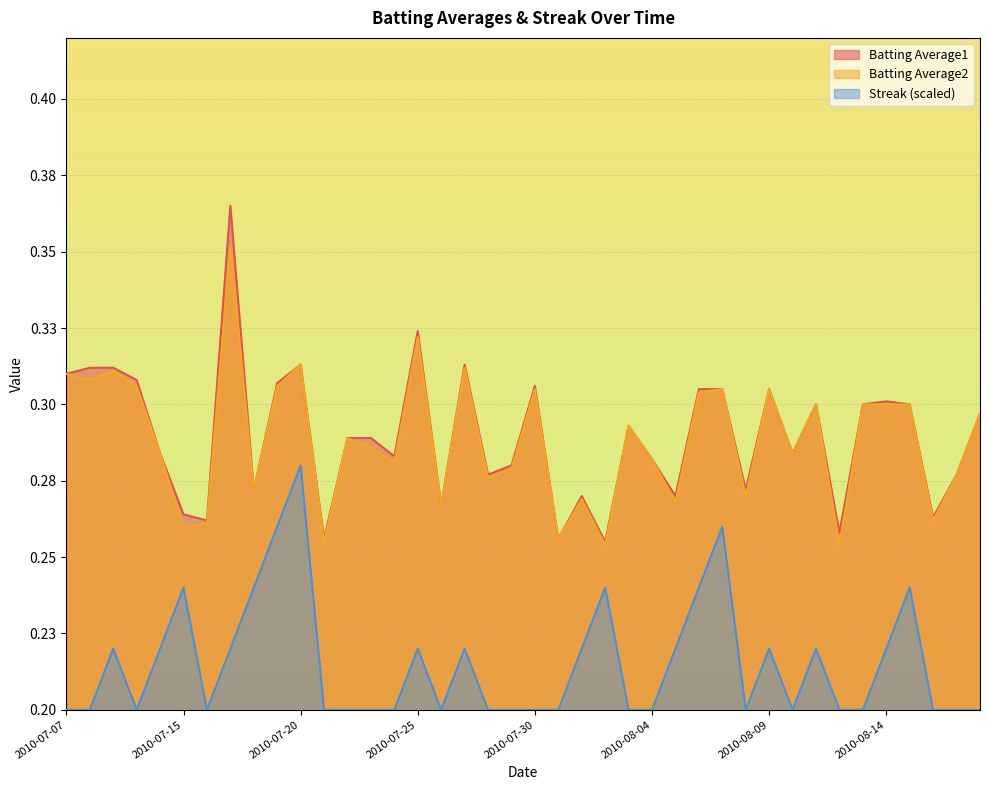

True or false: Streak has a value of 0.1 at 2010-07-07.

False